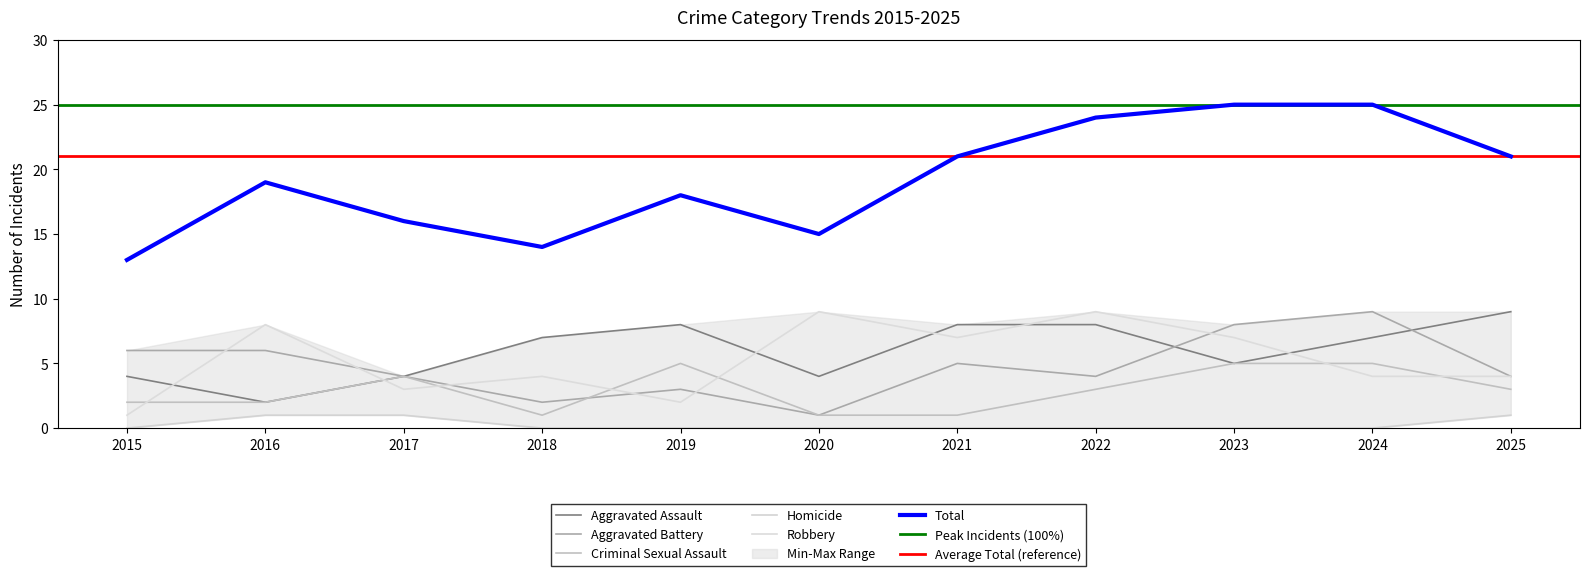

Is the value of Aggravated Assault at 2021 greater than the value of Homicide at 2022?

Yes